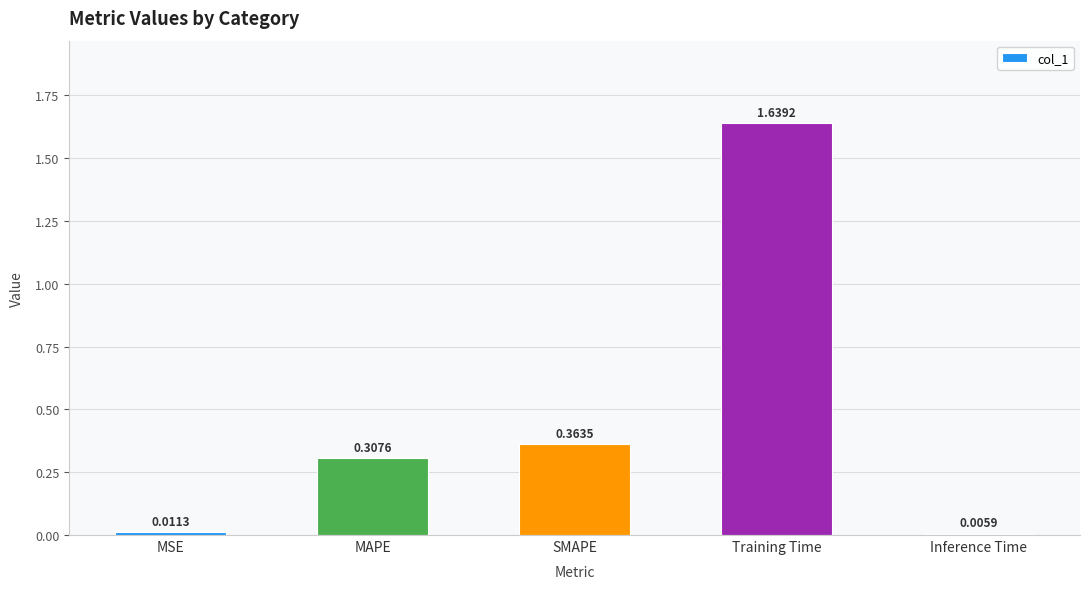

List the labels in order of value, largest first.

Training Time, SMAPE, MAPE, MSE, Inference Time